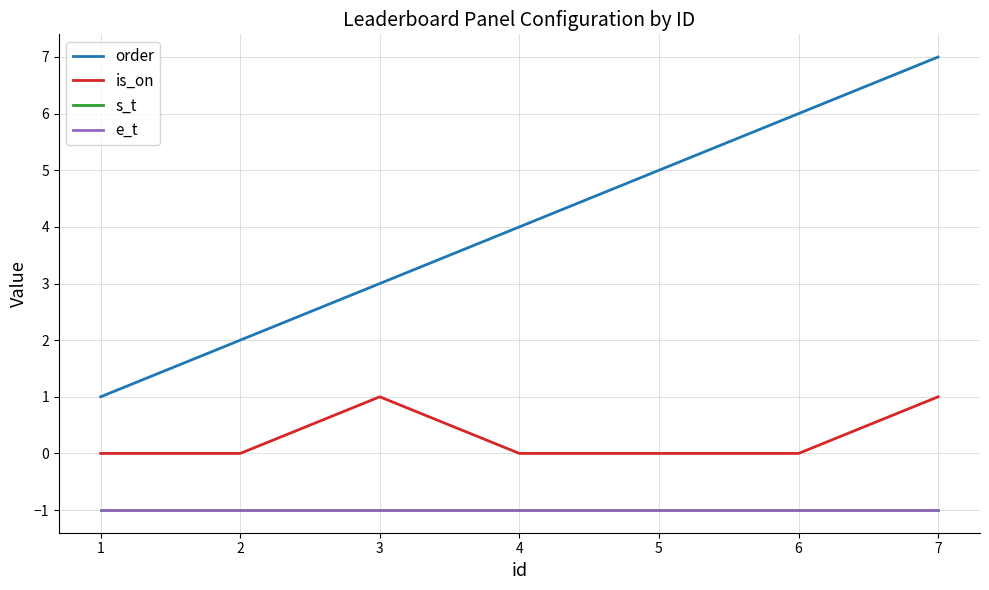

True or false: is_on and s_t cross at least once.

False